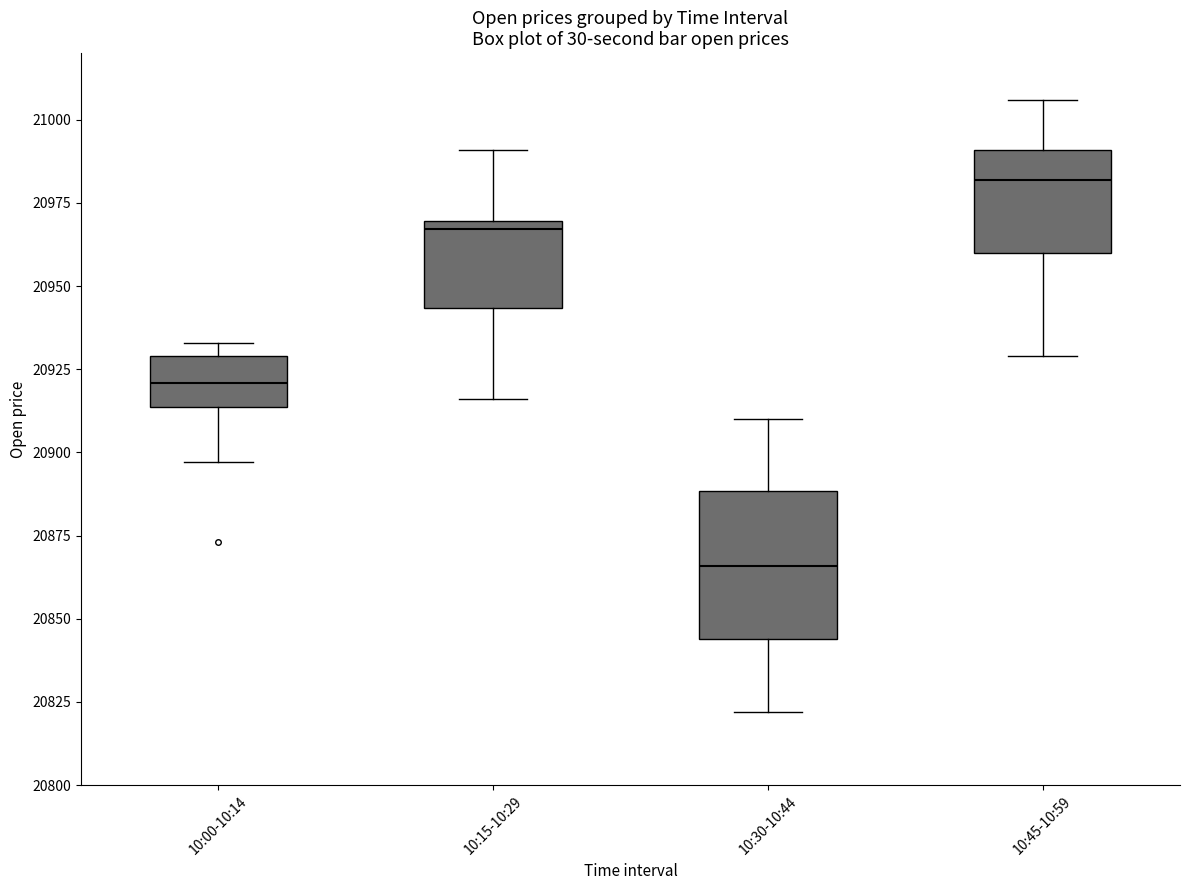

Where is the lower edge of the box for 10:00-10:14 on the y-axis? The values are not printed on the chart, so give them approximately, as read against the axis.

20915